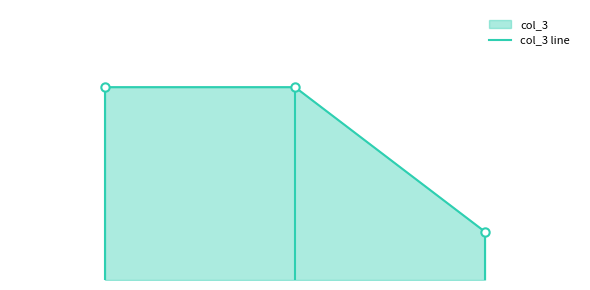

True or false: the data shows 2 at 2.

False